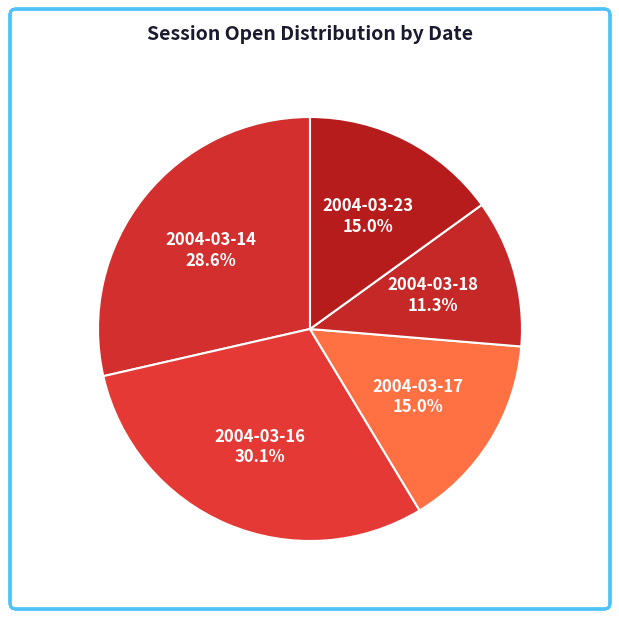

How many segments does this pie chart have?

5